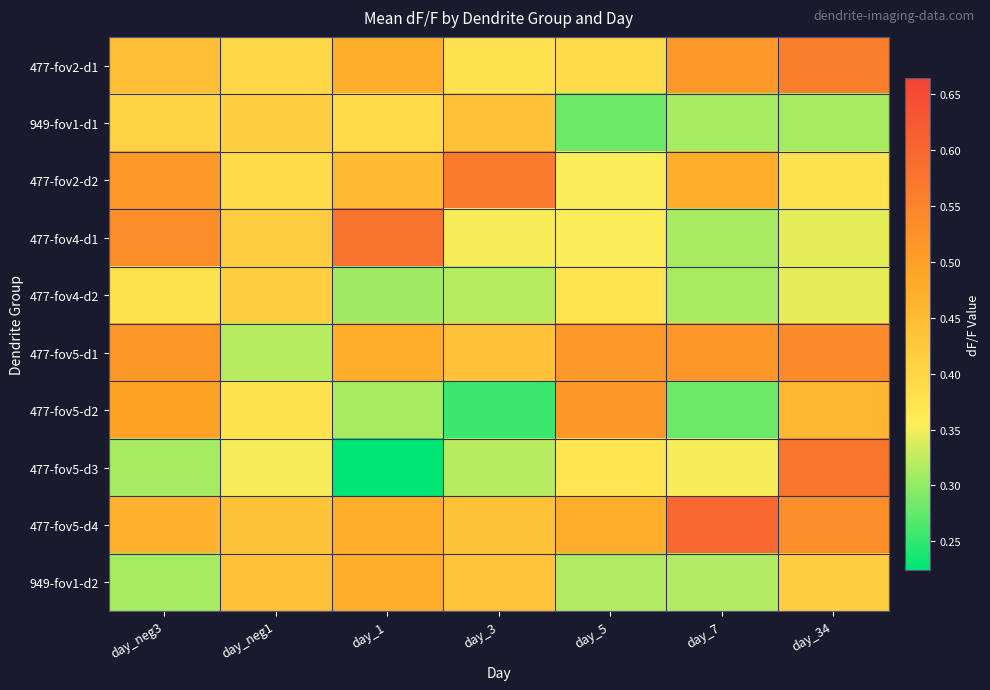

What is the difference between the highest and lowest values at day_34?

0.3